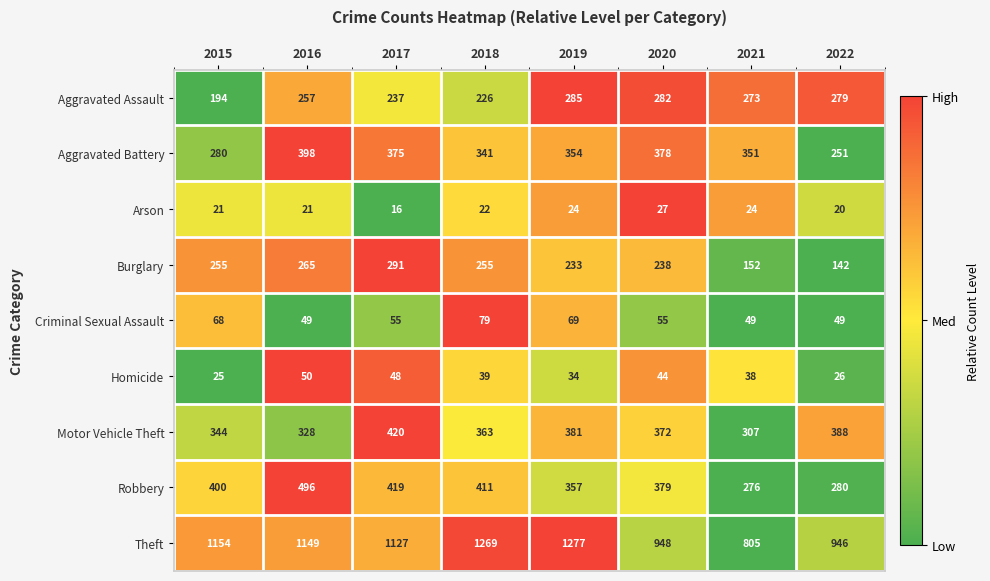

Between 2017 and 2019, which series saw the biggest shift?

Theft